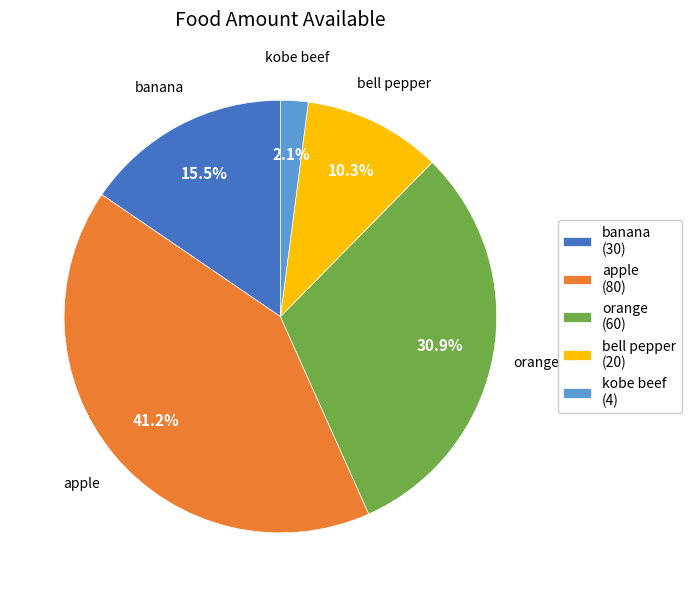

Rank the categories by value from highest to lowest.

apple, orange, banana, bell pepper, kobe beef